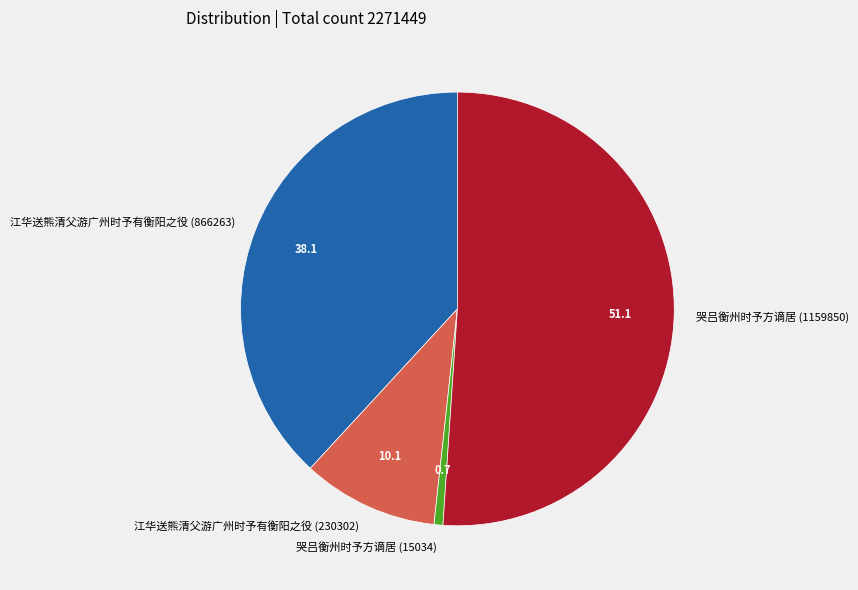

Which slice is the smallest?

哭吕衡州时予方谪居 (15034)